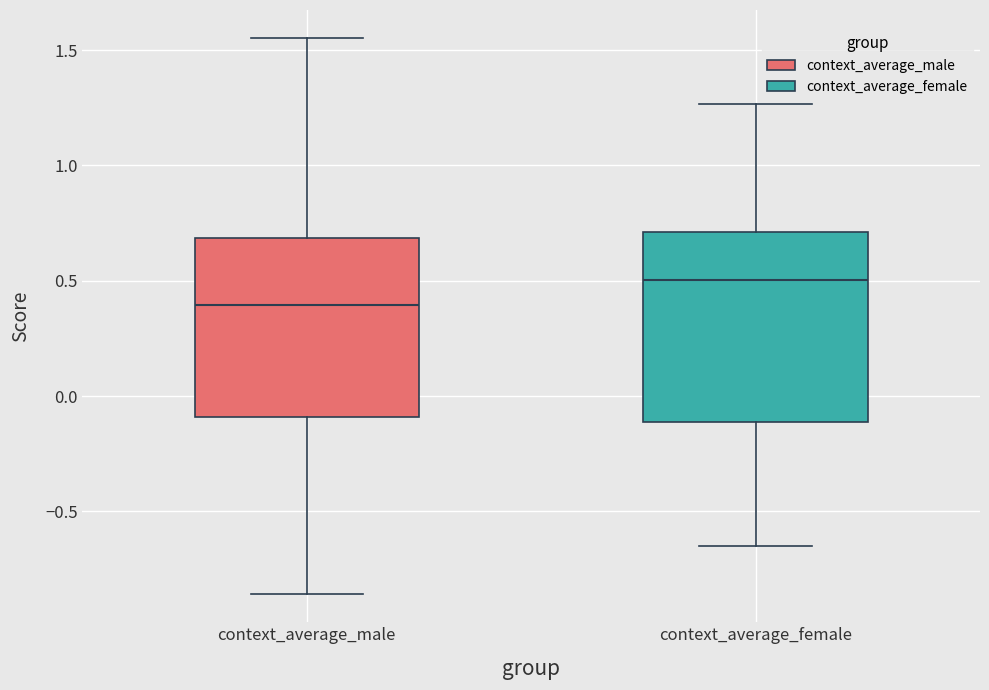

Where does the upper whisker of the box for context_average_female end on the y-axis? The values are not printed on the chart, so give them approximately, as read against the axis.

1.25